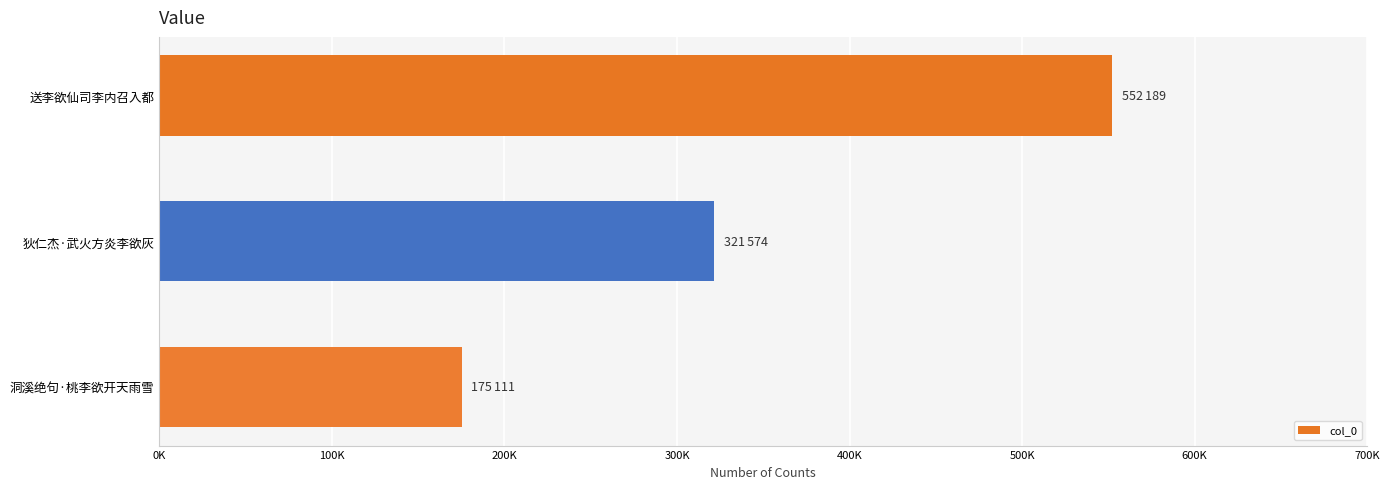

At which category does the chart reach its peak across all series?

送李欲仙司李内召入都